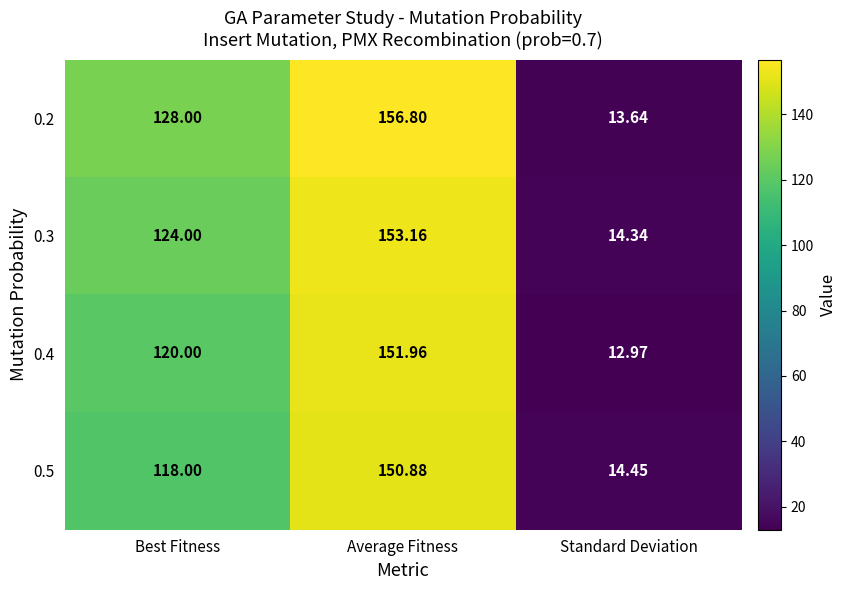

At which category does the chart reach its peak across all series?

Average Fitness